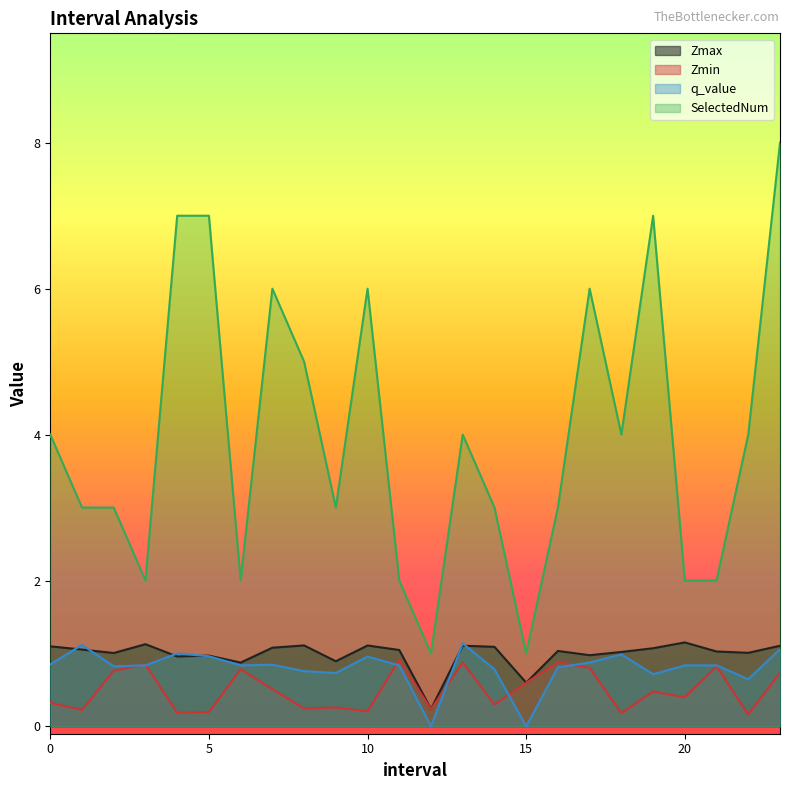

What is the highest value of the q_value series?

1.1